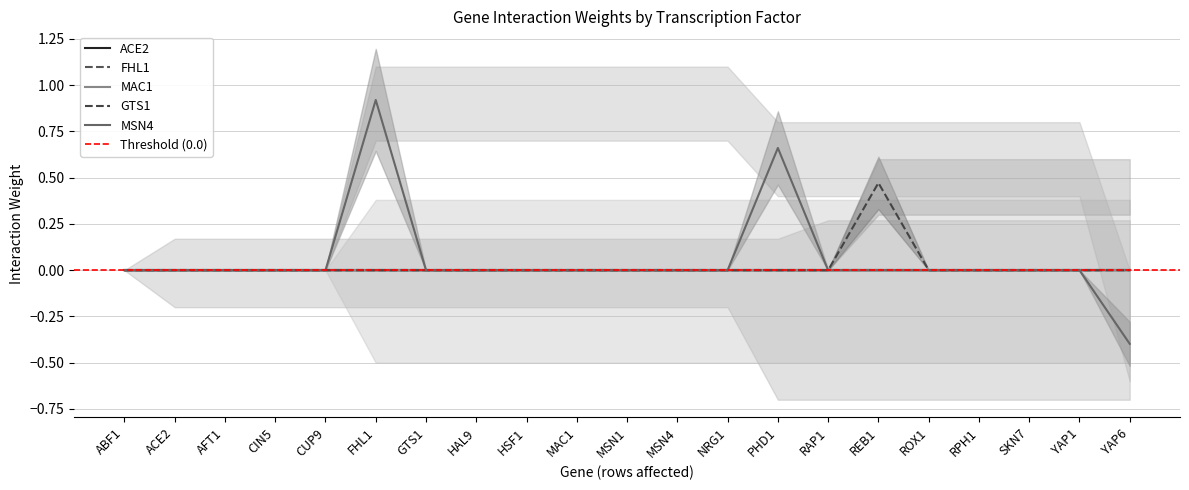

What is the spread (max minus min) of values at YAP6?

0.4